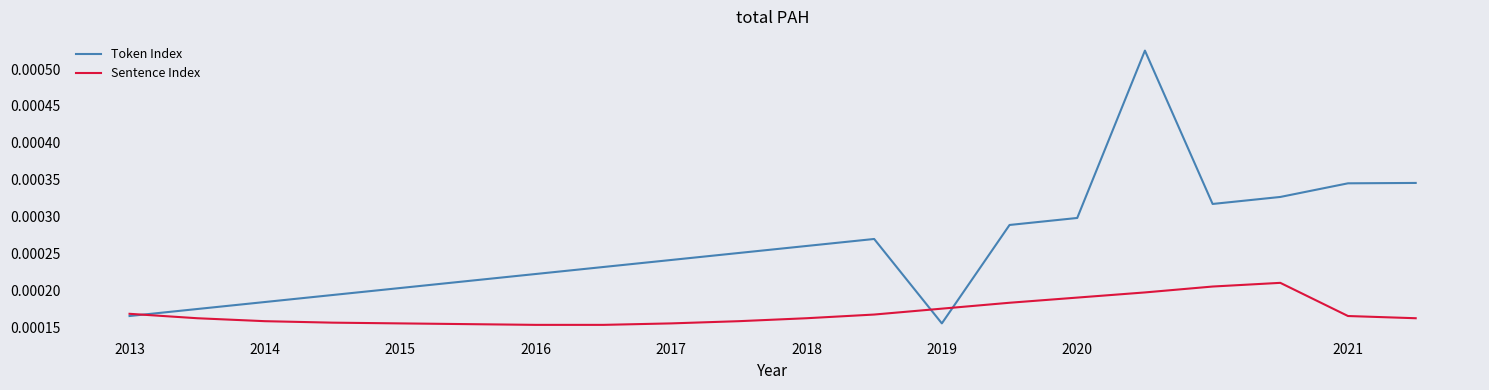

List the series in order of their overall mean, highest first.

Token Index, Sentence Index